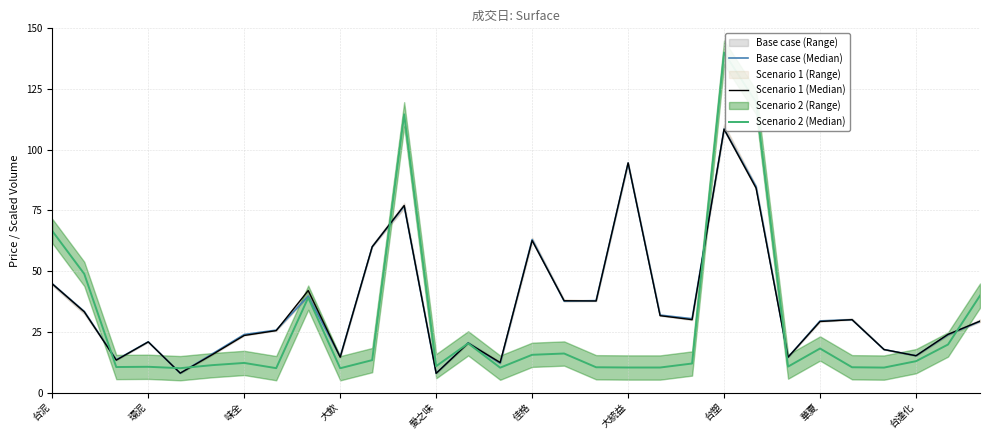

How many intersections are there between Scenario 2 (Median) and Scenario 1 (Median)?

8